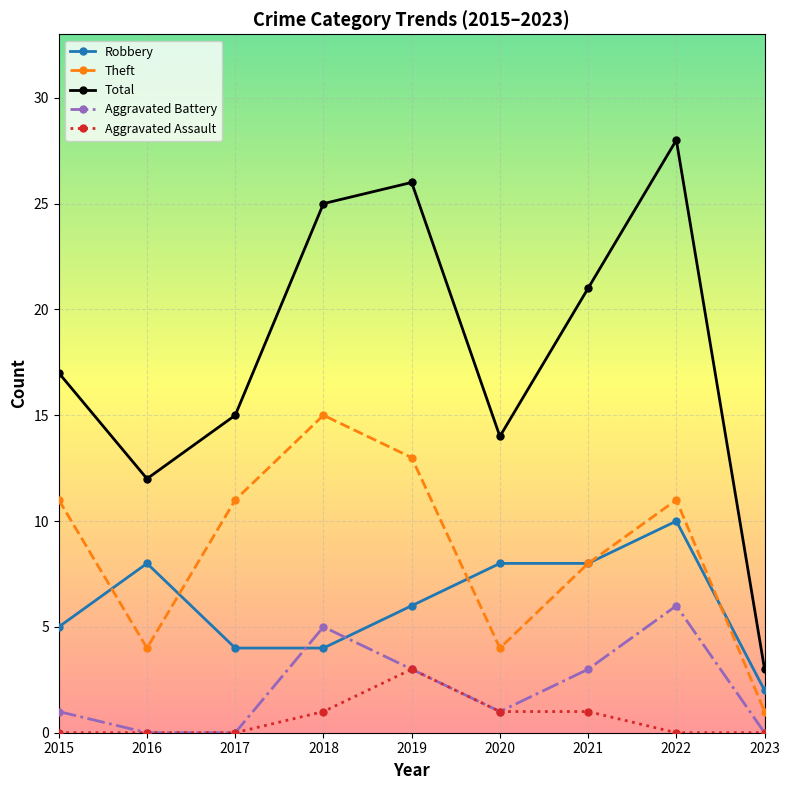

Which series has the widest spread of values?

Total